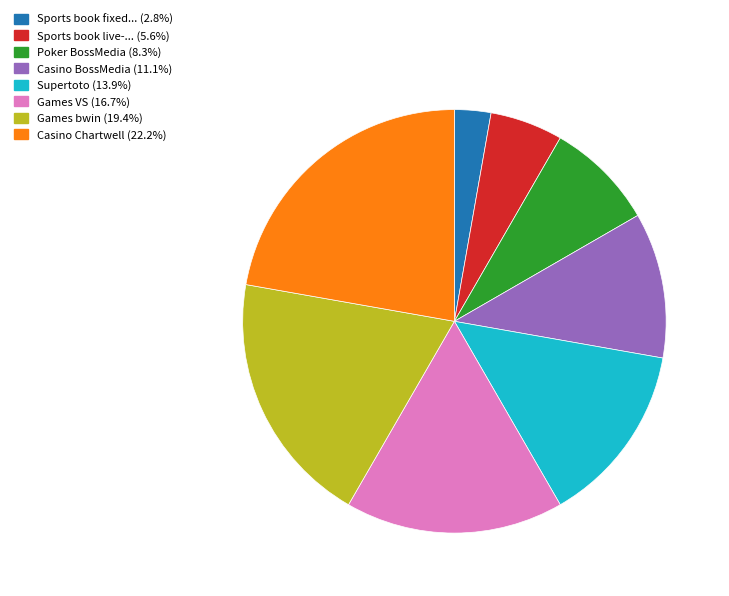

Is Games bwin (19.4%) the majority of the pie?

No